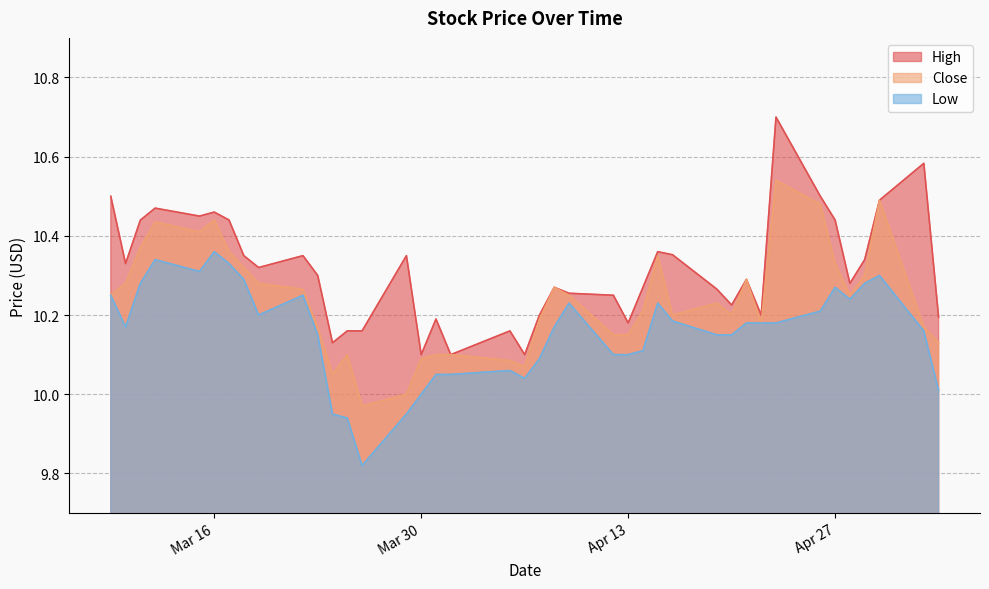

List the series in order of their peak value, lowest first.

Low, Close, High